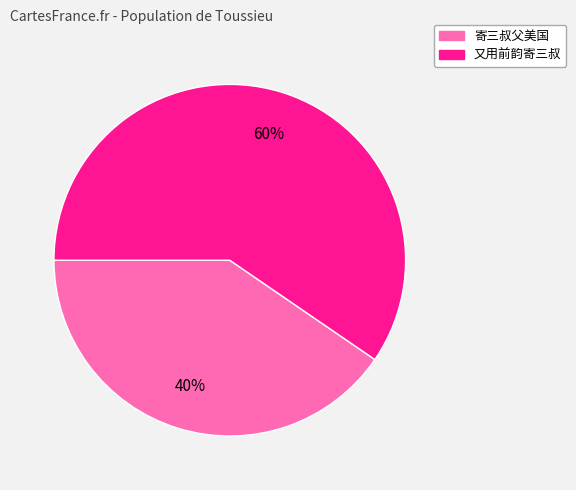

To the nearest percent, what is the combined percentage of 又用前韵寄三叔 and 寄三叔父美国?

100%